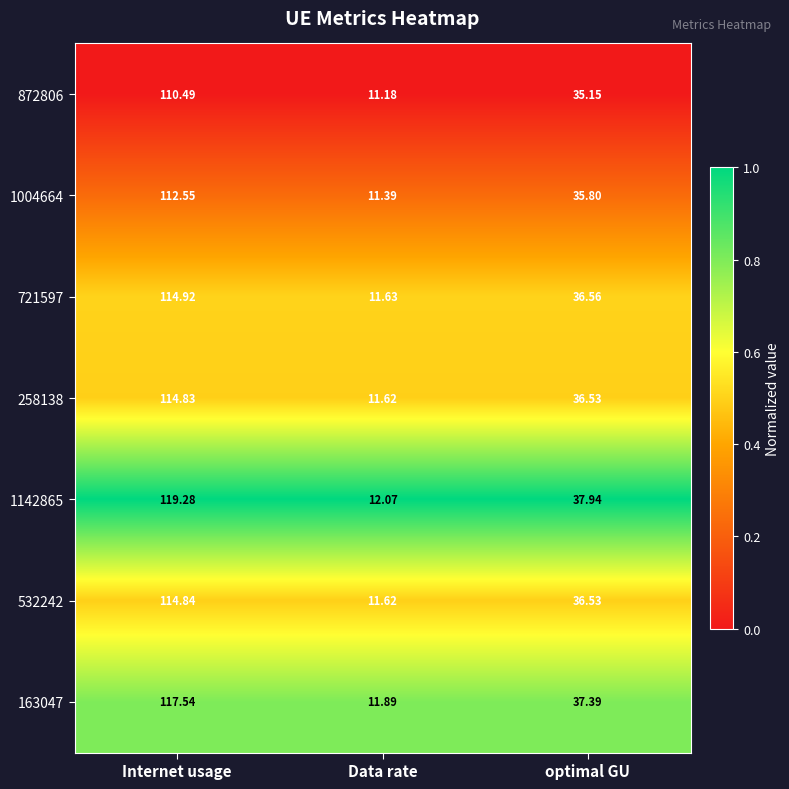

Which series has the largest total across all categories?

1142865